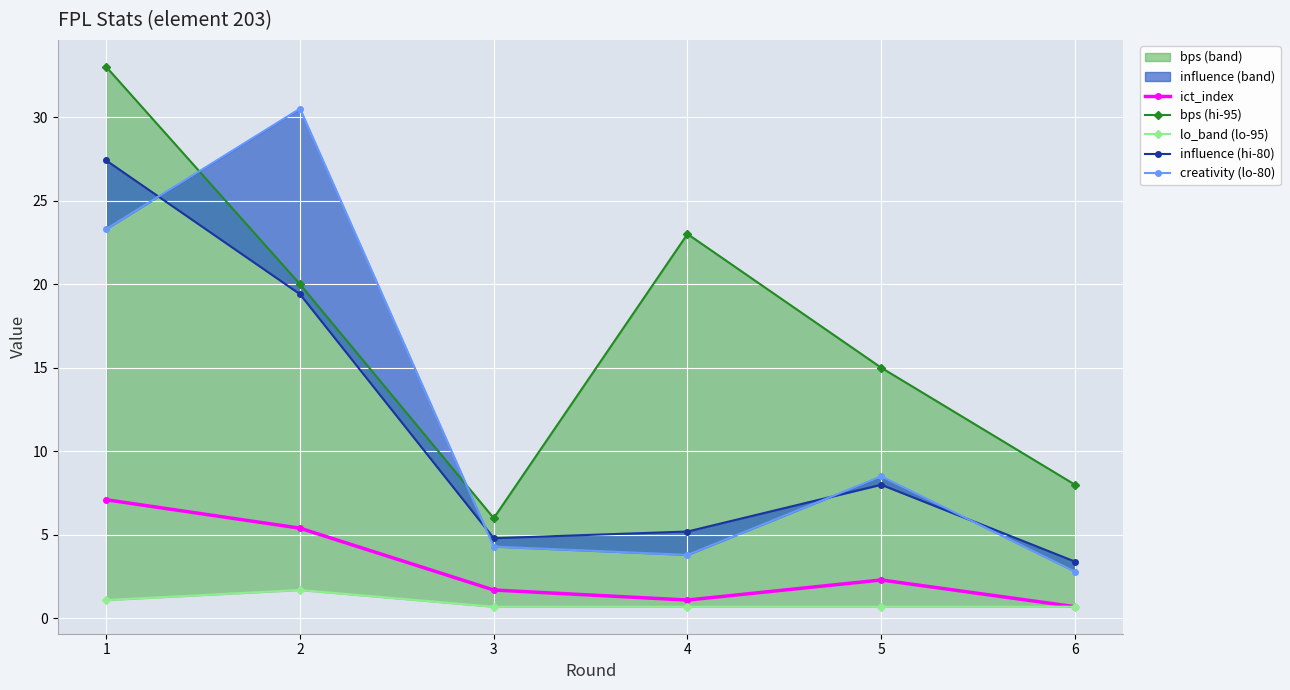

What is the spread (max minus min) of values at 4?

22.3